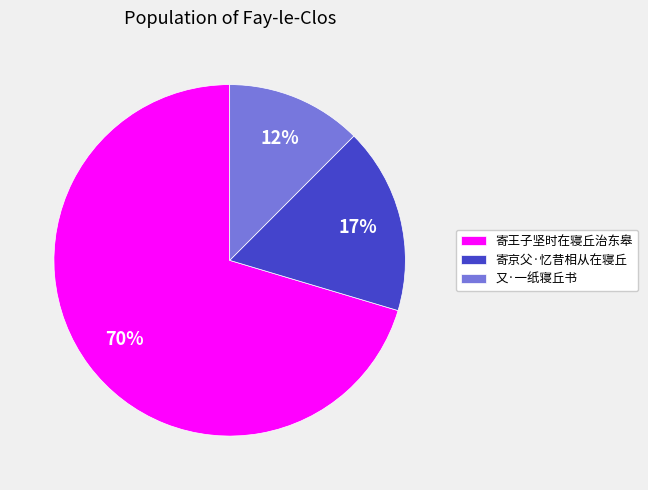

How many segments does this pie chart have?

3